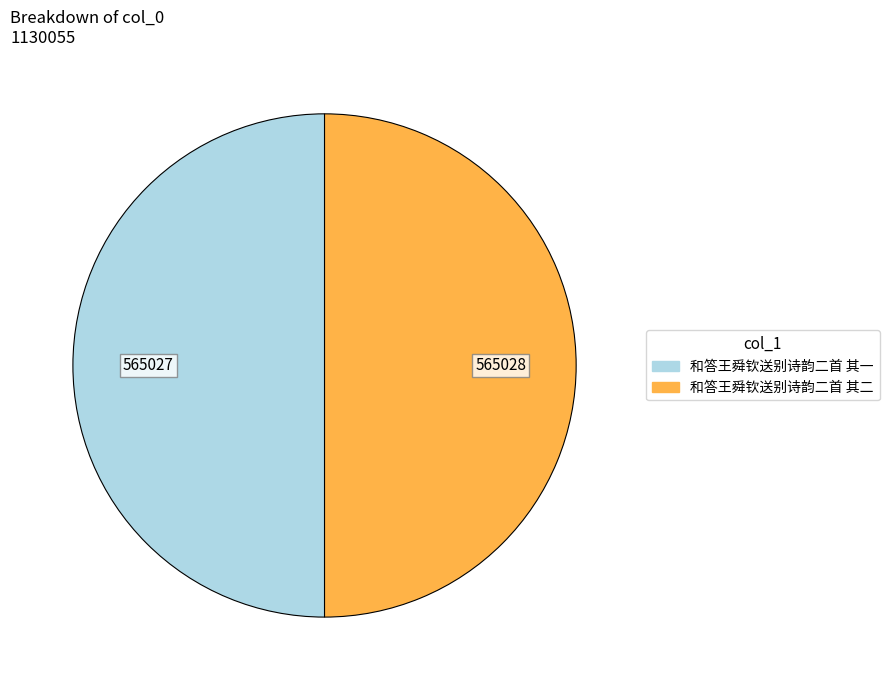

Combined, do 和答王舜钦送别诗韵二首 其二 and 和答王舜钦送别诗韵二首 其一 account for over 50%?

Yes